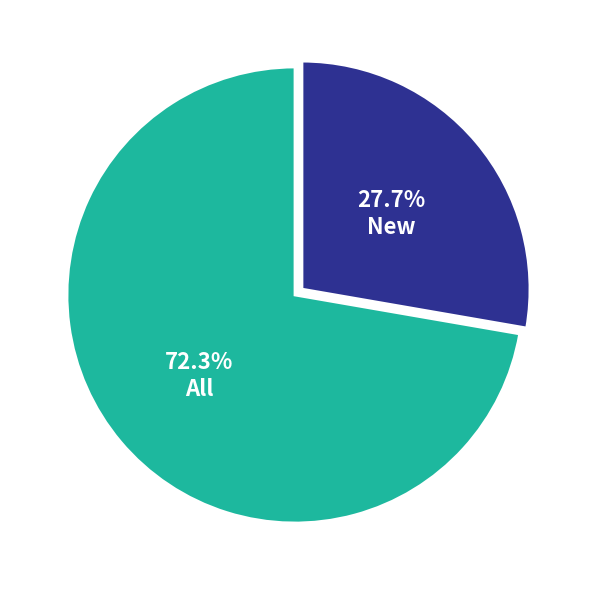

To the nearest percent, what is the difference between the largest and smallest slice percentages?

45%